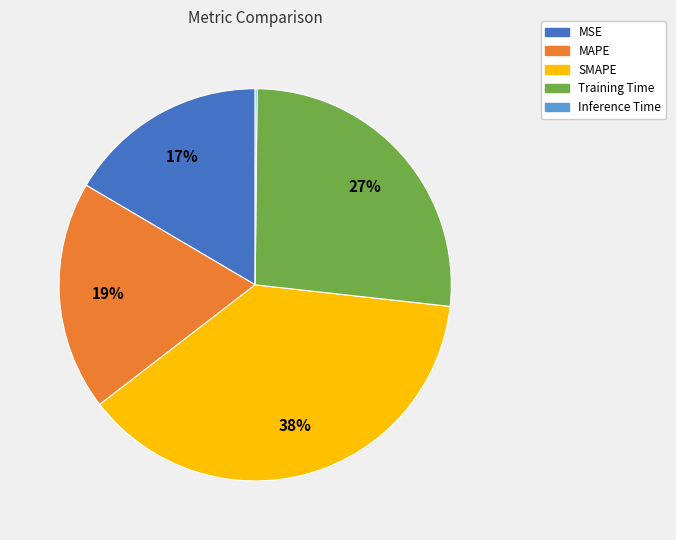

Is the sum of SMAPE and MSE greater than half?

Yes